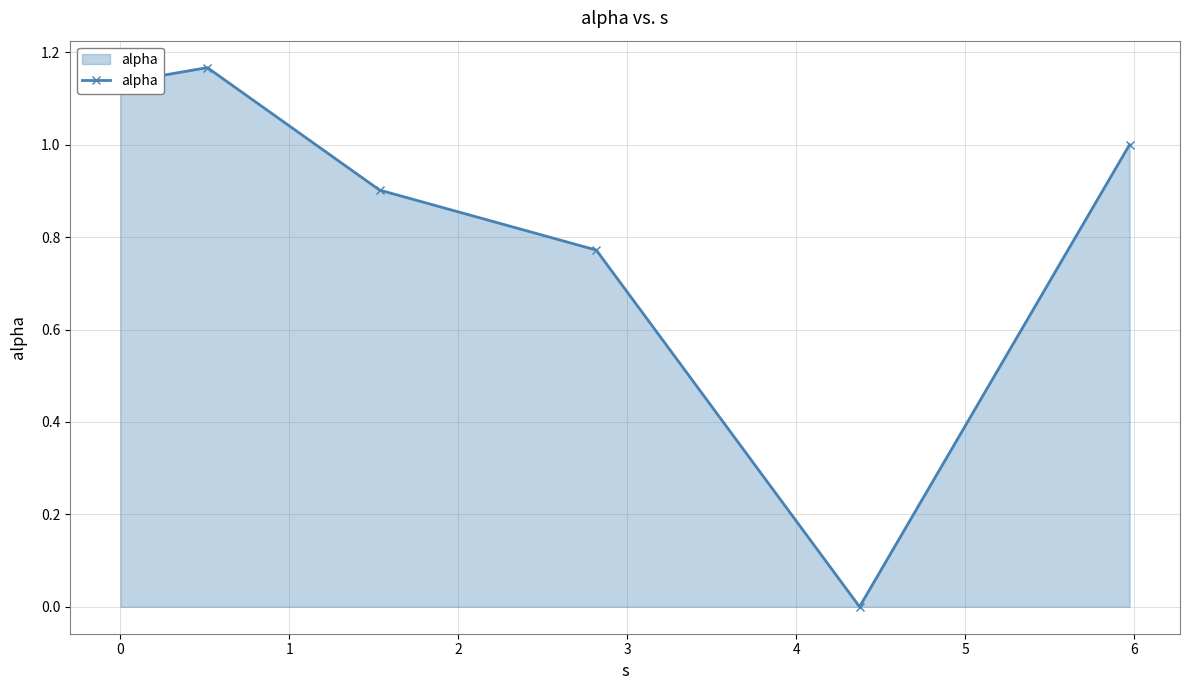

How many data points are less than 1?

3